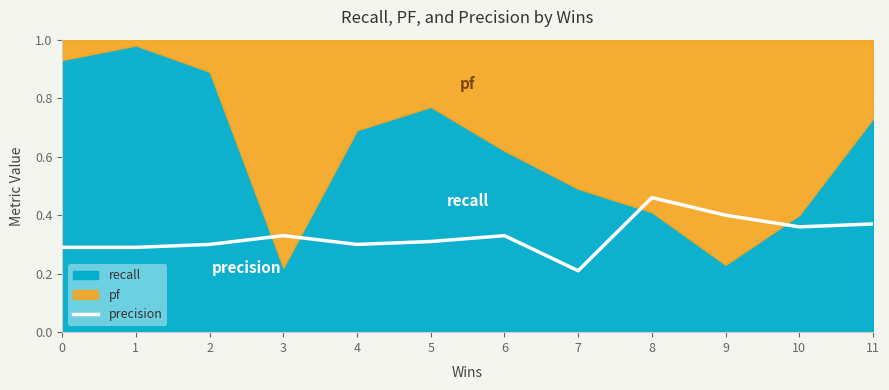

What is the smallest value displayed?

0.2